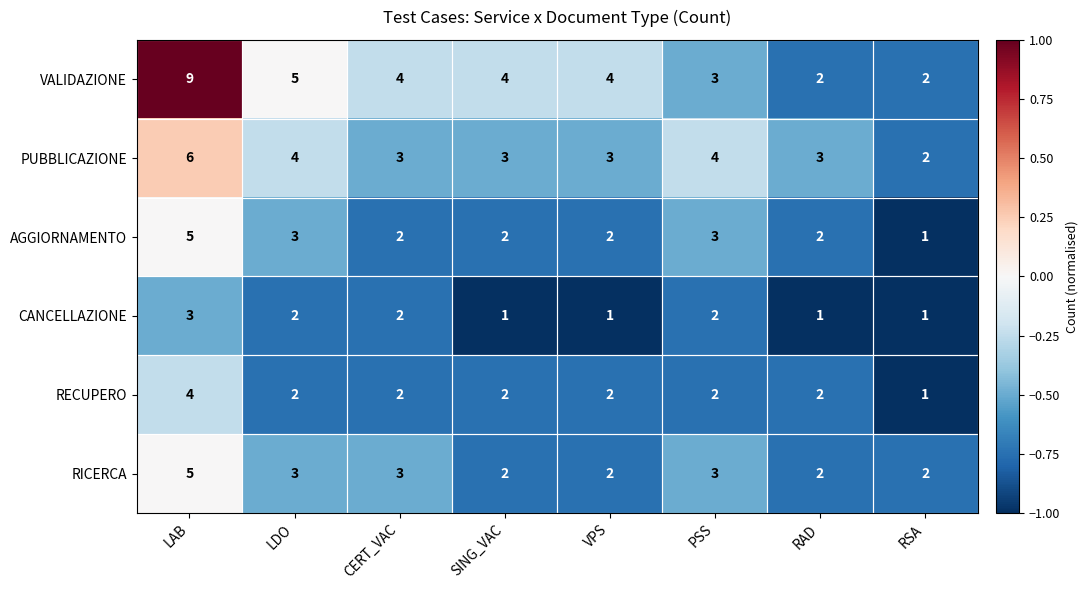

What is the sum of all RECUPERO values?

17